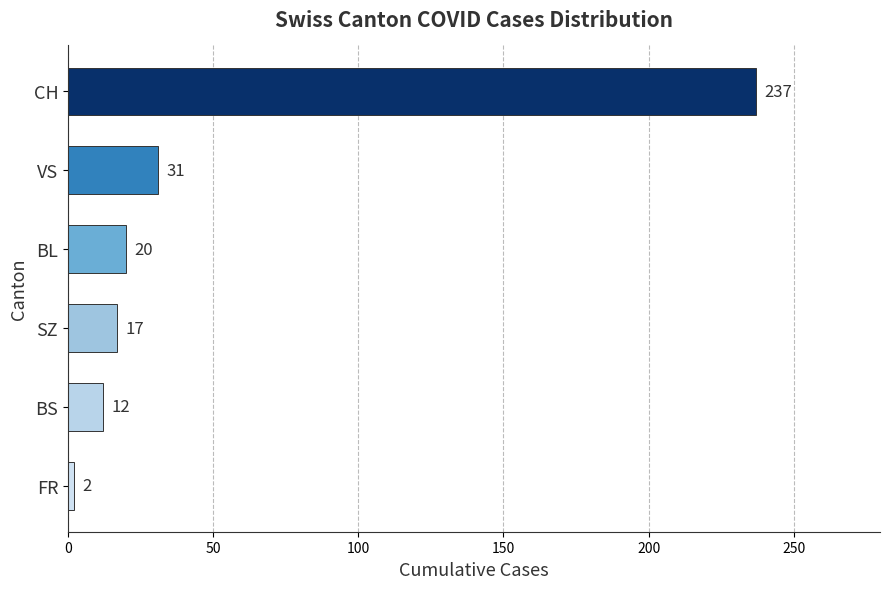

At which label is the value closest to 119?

VS